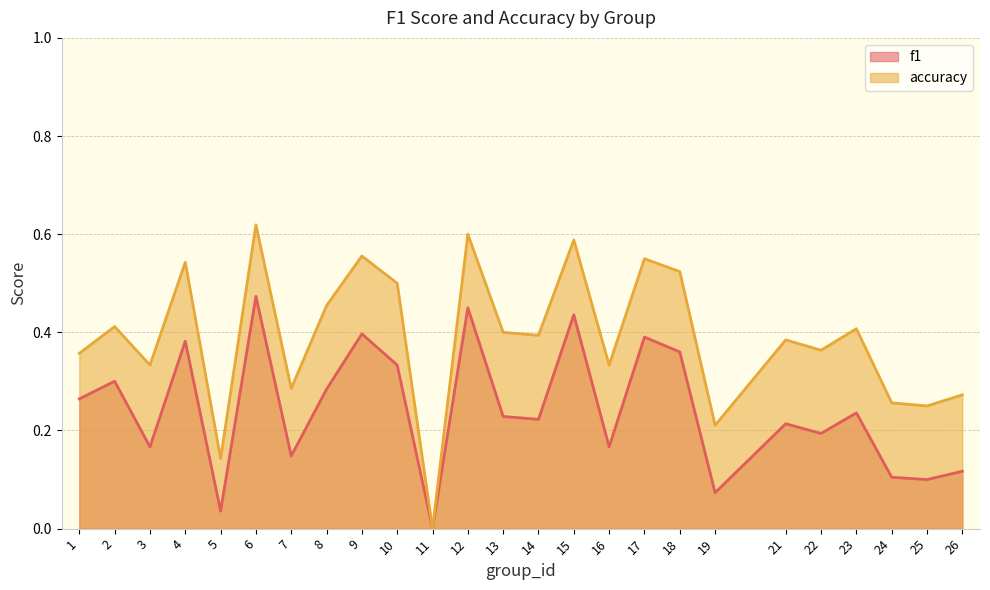

How many categories are shown in the chart?

25